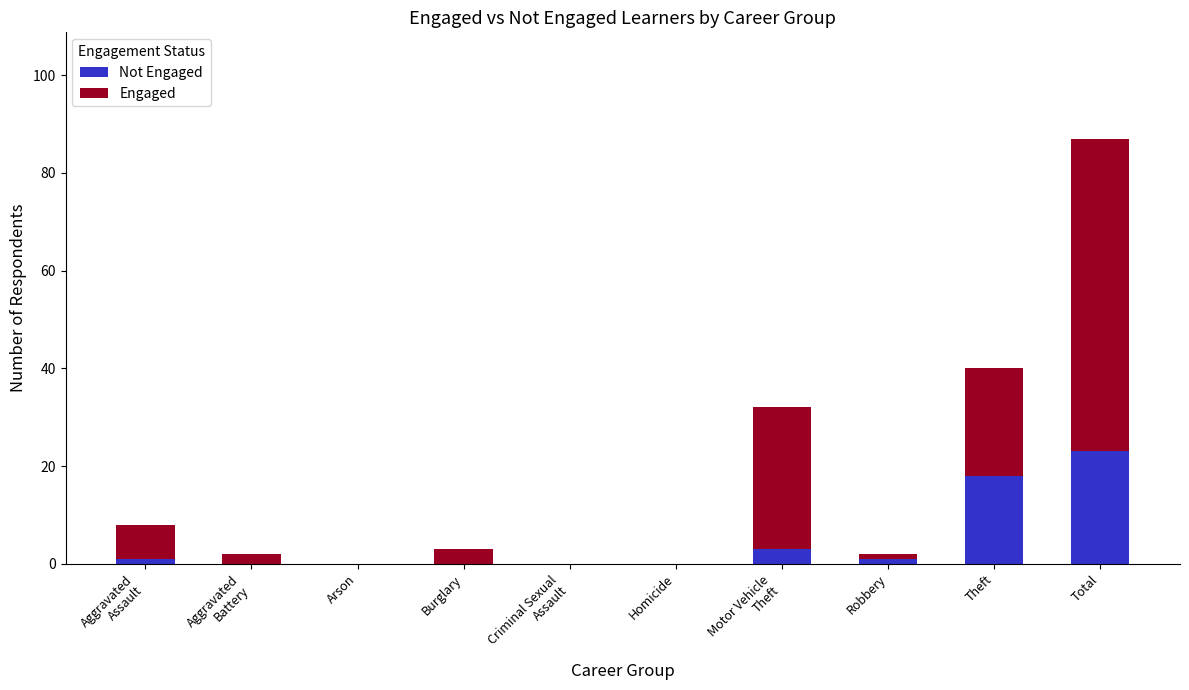

Count the number of data series in this chart.

2